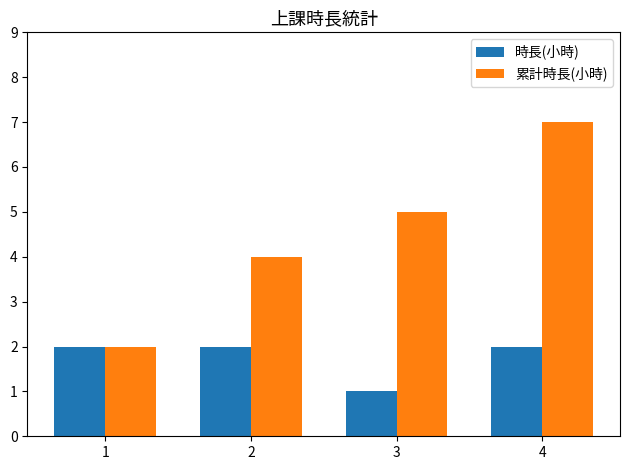

Which series has the widest spread of values?

累計時長(小時)